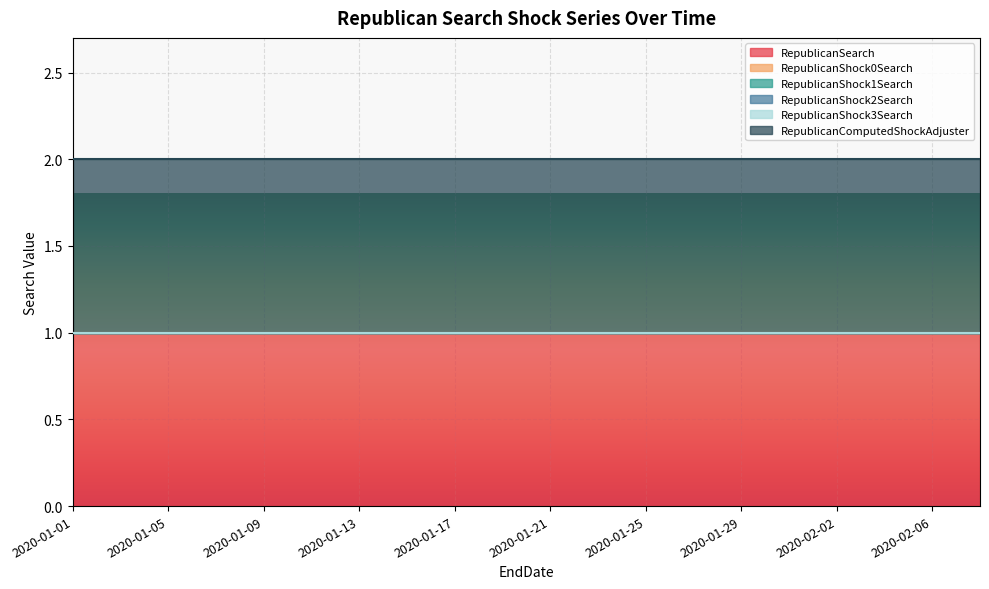

At which label is RepublicanSearch closest to 1?

2020-01-01